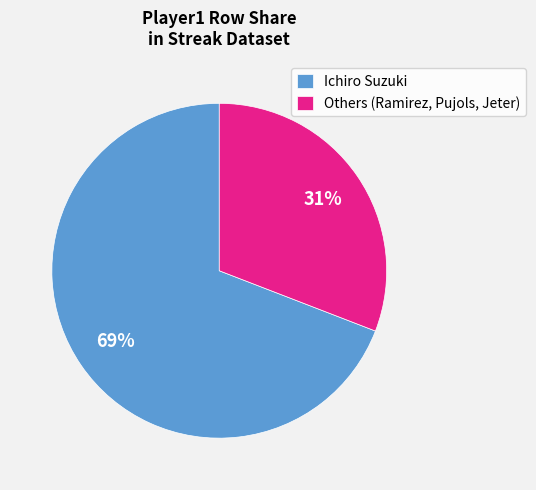

The Others (Ramirez, Pujols, Jeter) slice represents 31% of the pie. True or false?

True